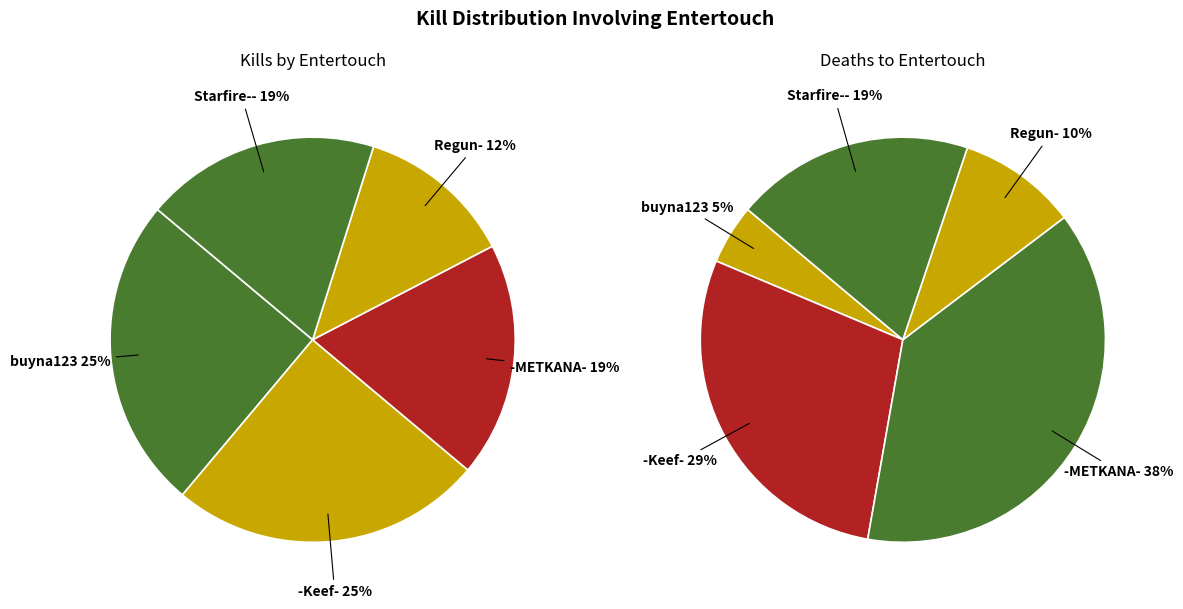

To the nearest percent, what percentage of the pie is buyna123?

25%